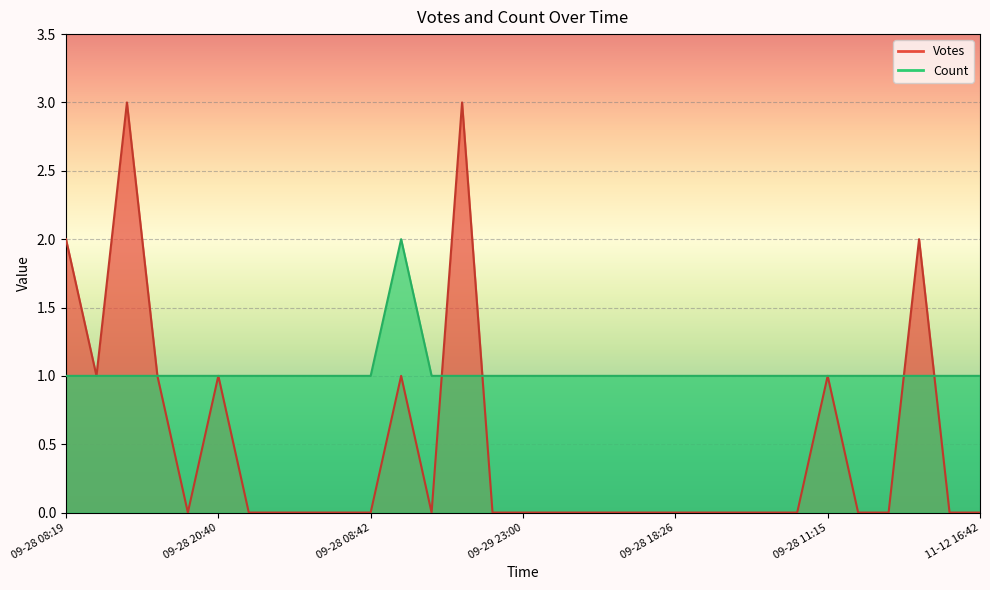

Reading right to left, transcribe all the data shown in this chart.

Votes: 0	0	2	0	0	1	0	0	0	0	0	0	0	0	0	0	0	3	0	1	0	0	0	0	0	1	0	1	3	1	2
Count: 1	1	1	1	1	1	1	1	1	1	1	1	1	1	1	1	1	1	1	2	1	1	1	1	1	1	1	1	1	1	1